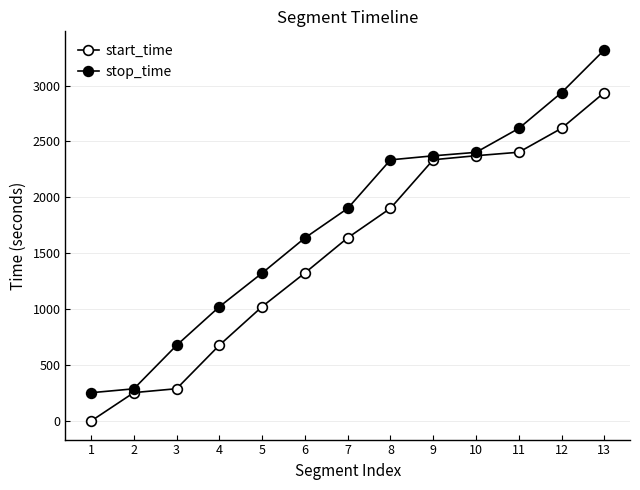

Does the chart display data point markers on the line(s)?

Yes